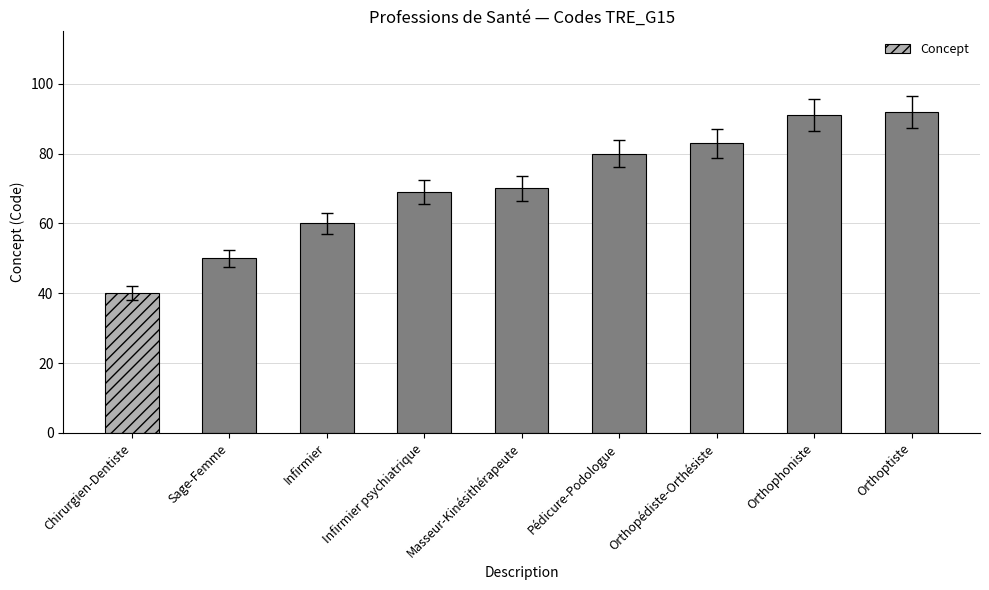

How many values are below 70?

4